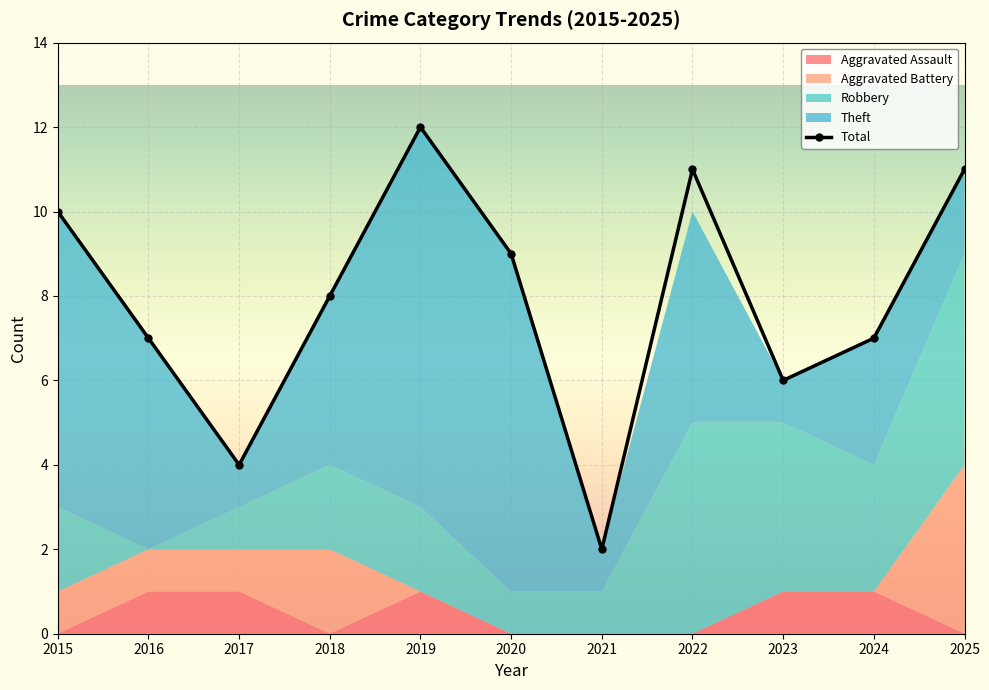

True or false: the data shows 3 at 2021.

False